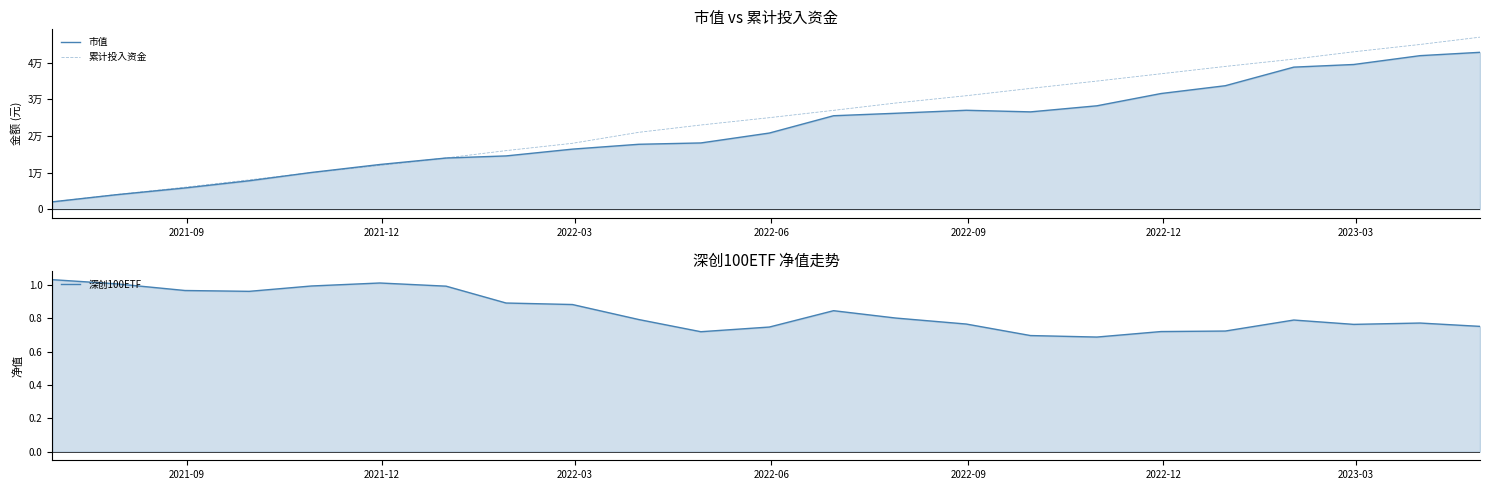

What is the difference between the maximum and second lowest values in the 累计投入资金 series?

43000.0